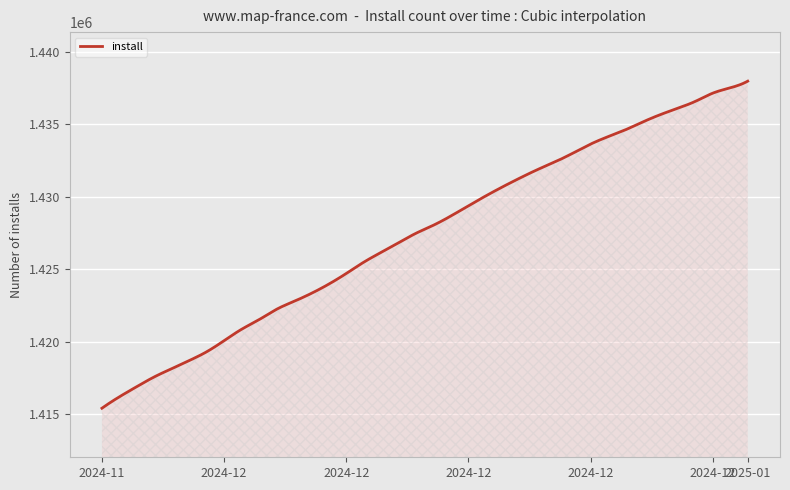

Does the chart display data point markers on the line(s)?

No